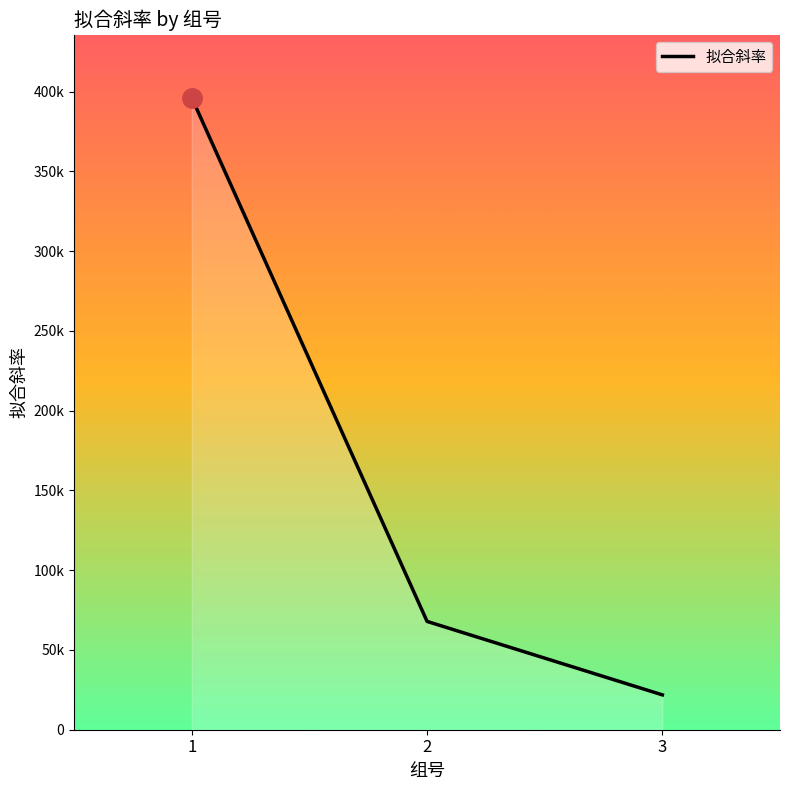

What is the greatest value displayed?

396035.6